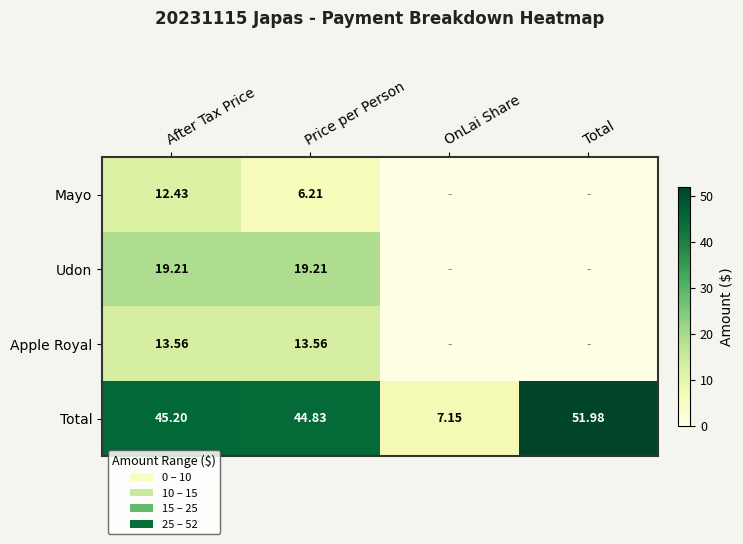

Between After Tax Price and Price per Person, which series saw the biggest shift?

Mayo